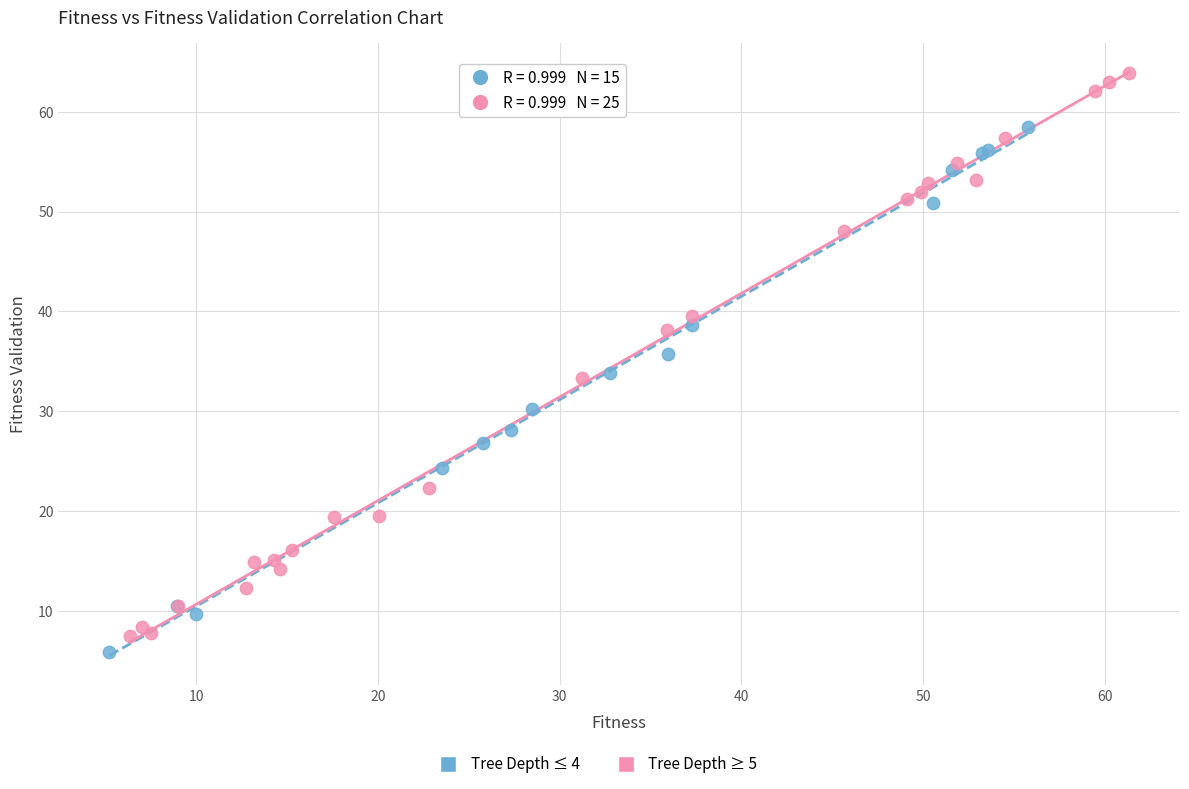

Which series reaches the maximum Y coordinate?

Tree Depth ≥ 5